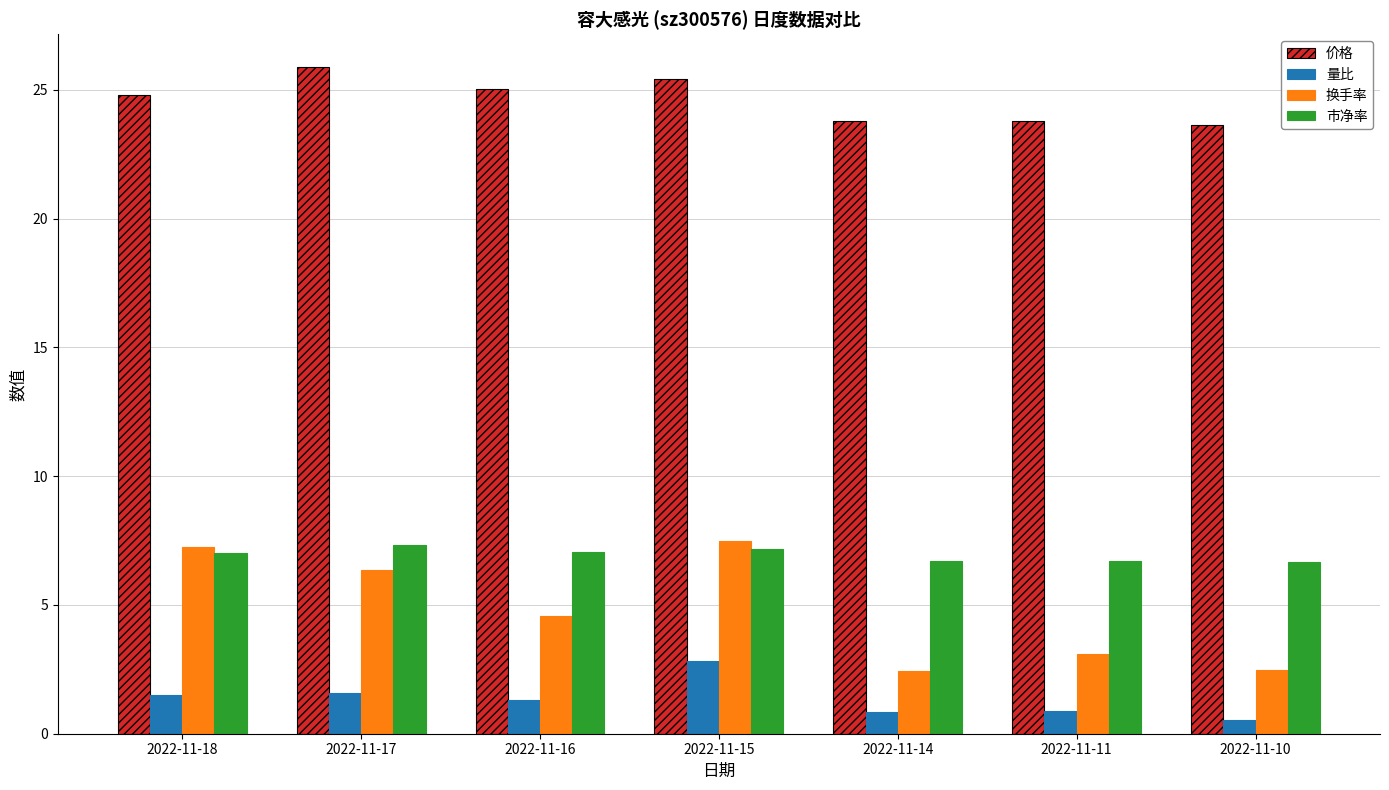

What is the value of the 换手率 bar at the 2nd from the left?

6.4